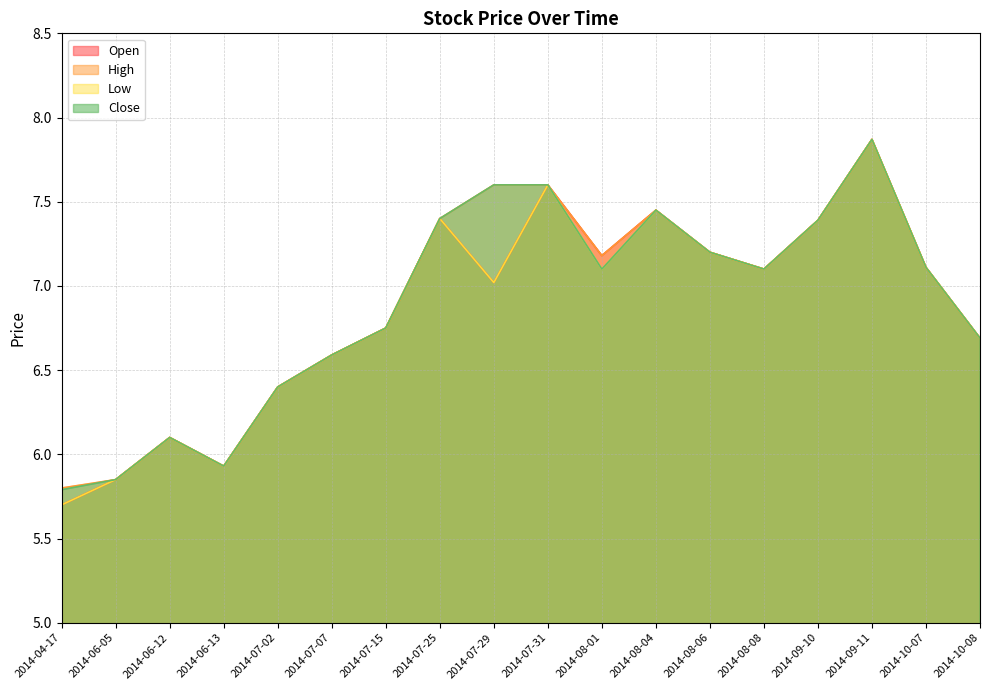

True or false: Close and High cross at least once.

False